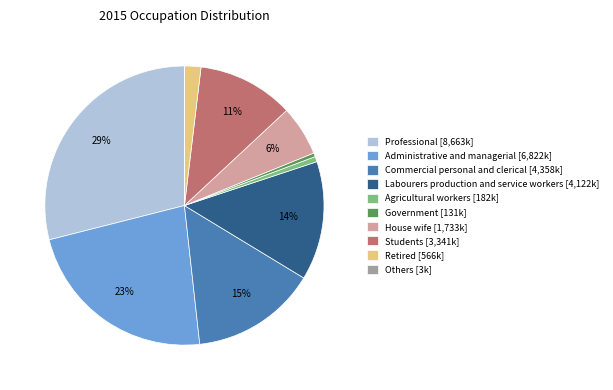

Combined, do Government [131k] and Students [3,341k] account for over 50%?

No